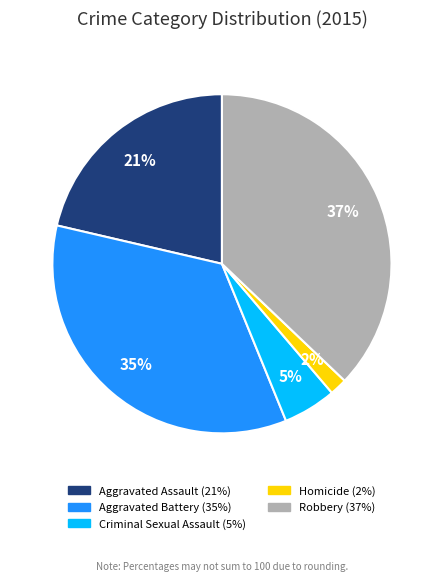

To the nearest percent, what is the combined percentage of Aggravated Assault and Criminal Sexual Assault?

26%